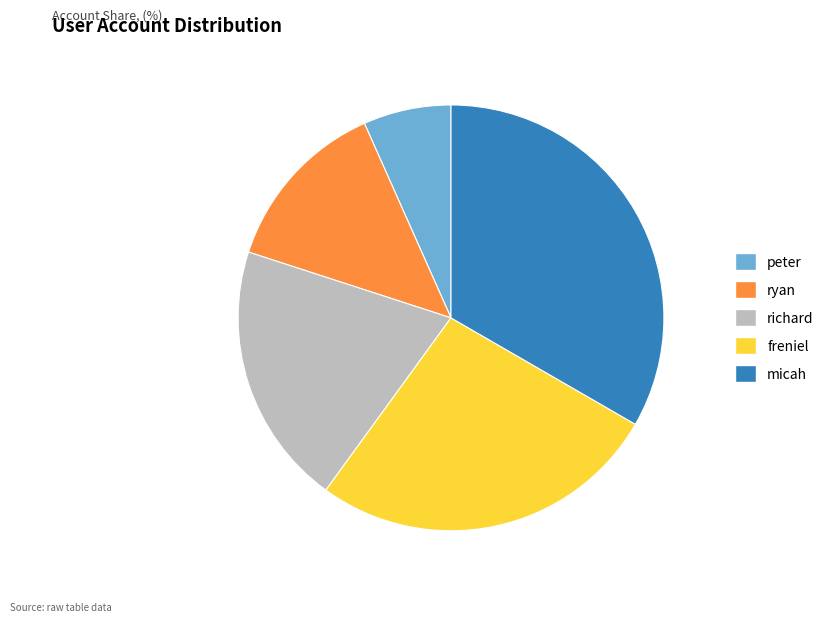

The ryan slice represents 13% of the pie. True or false?

True